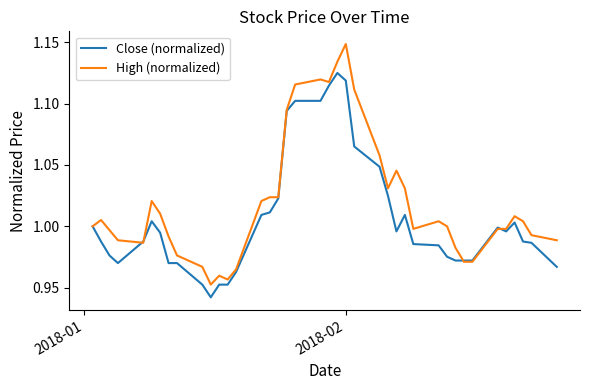

List the series in order of their overall mean, highest first.

High (normalized), Close (normalized)